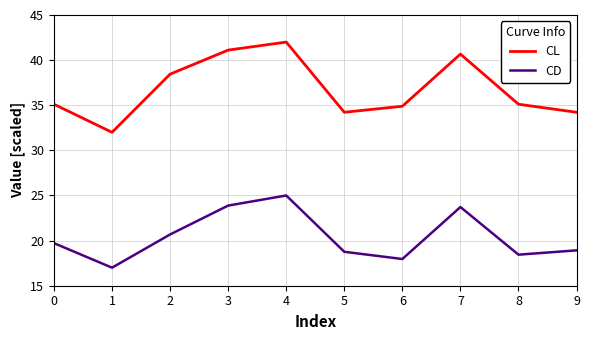

True or false: CL and CD cross at least once.

False